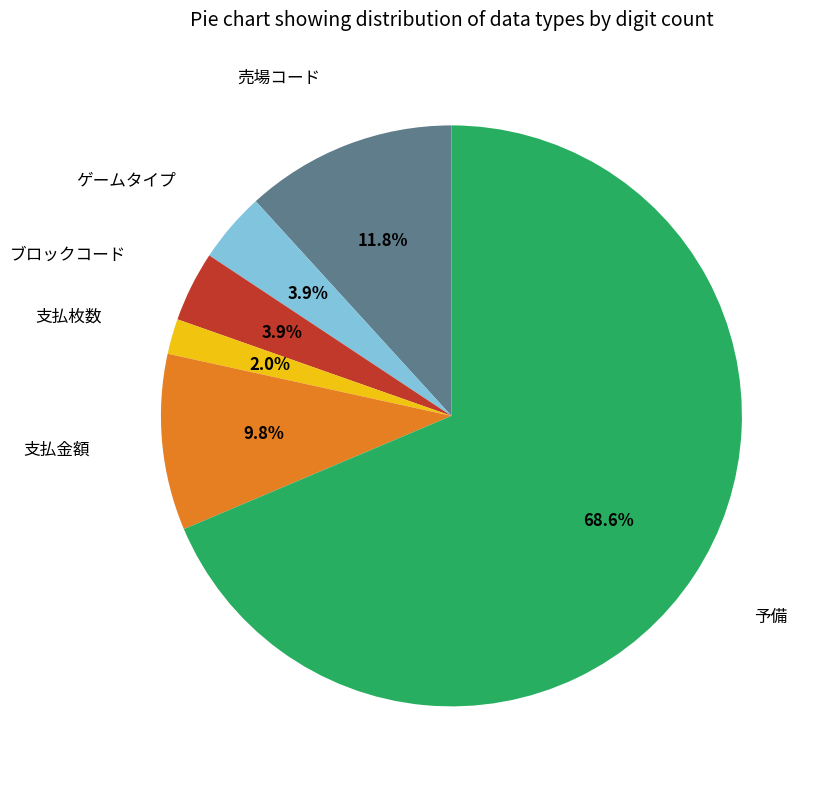

What percentage is the 売場コード slice, to the nearest percent?

12%